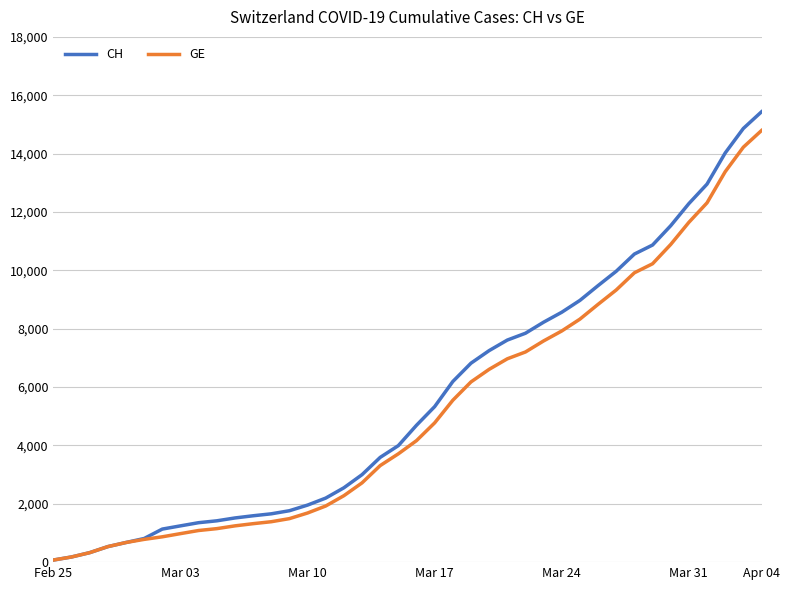

What is the sum of all CH values?

224980